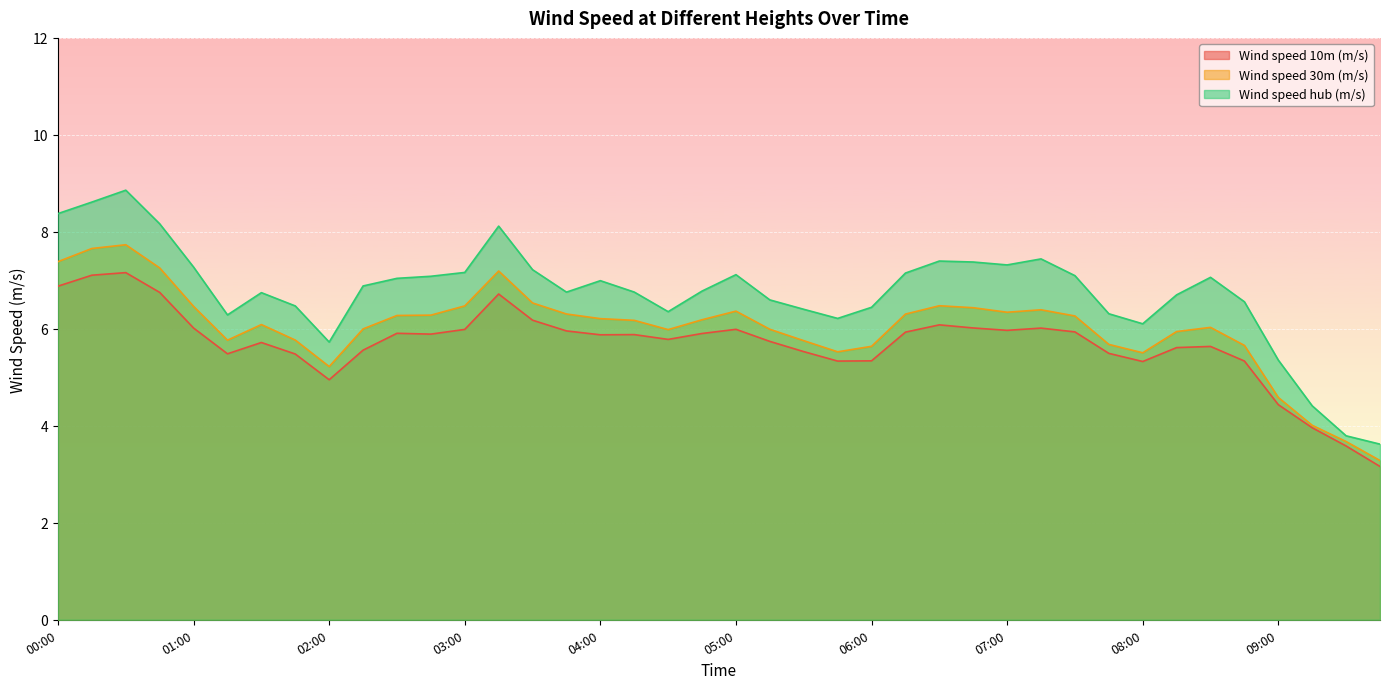

What is the label of the 22nd point from the right?

04:30